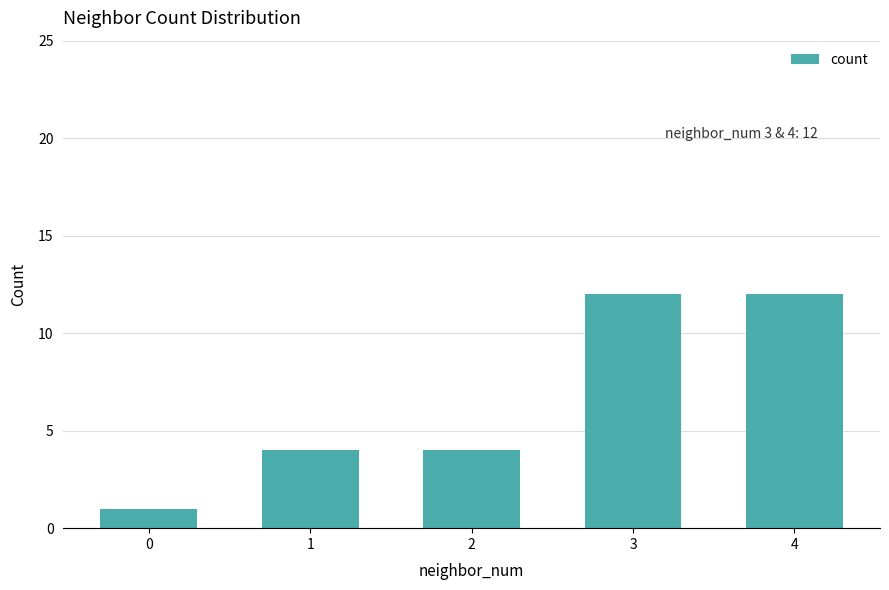

What is the minimum value shown in the chart?

1